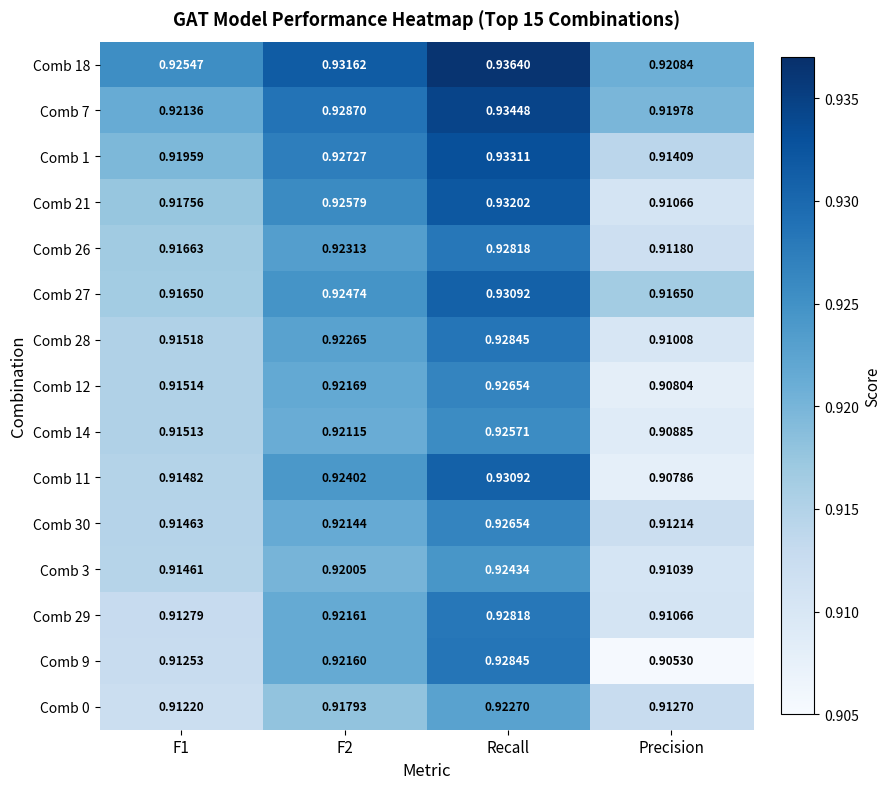

At which label does Comb 29 reach its minimum?

Precision